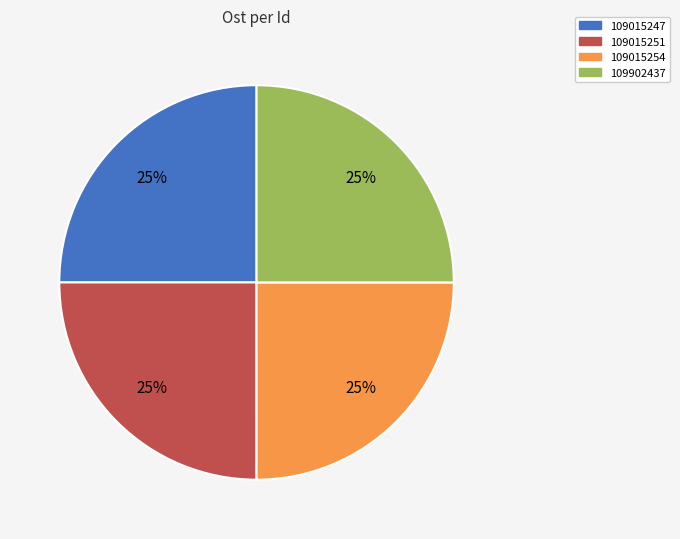

To the nearest percent, what portion does 109902437 represent?

25%